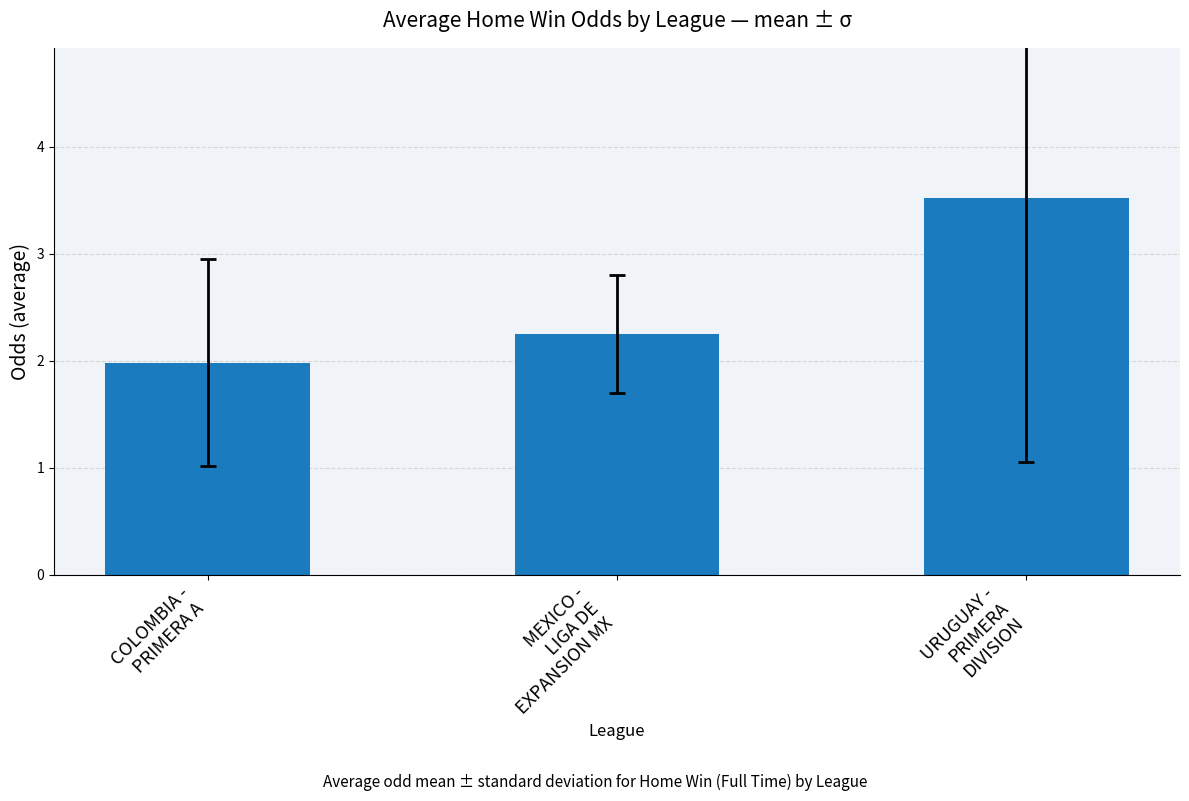

What position from the left is COLOMBIA -
PRIMERA A?

1